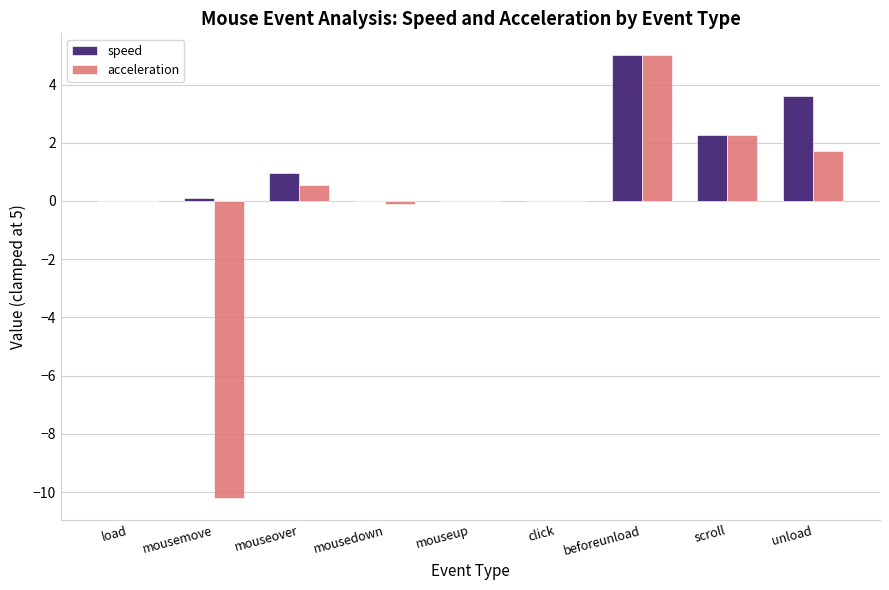

What is the sum of all acceleration values?

-0.8